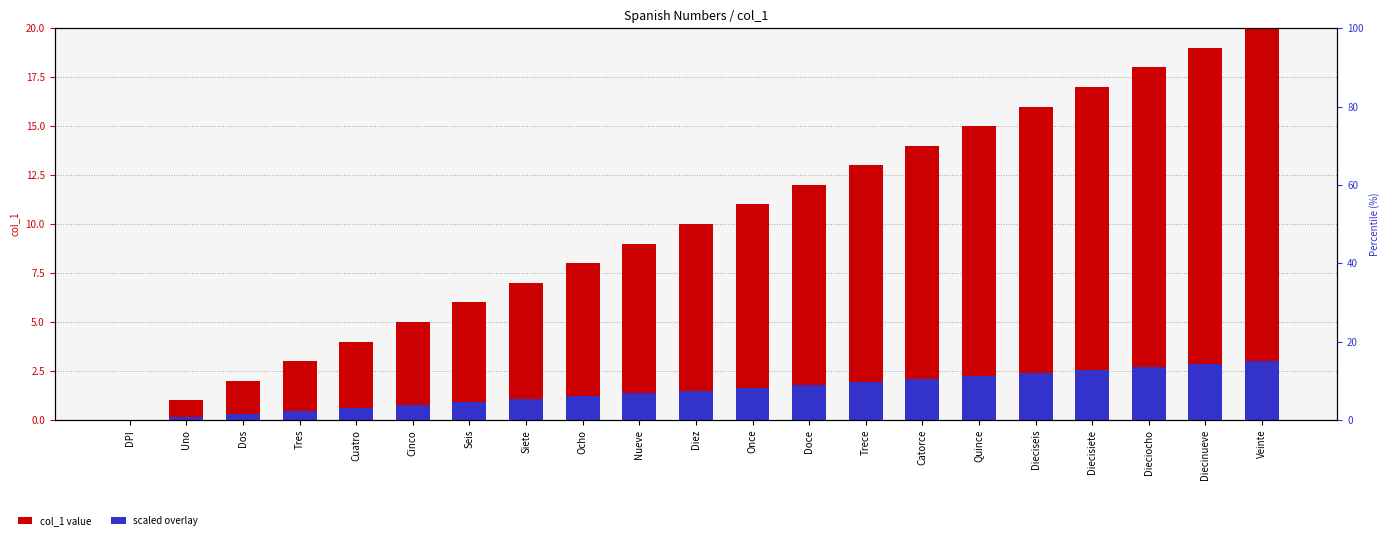

Which series has the widest spread of values?

col_1 value